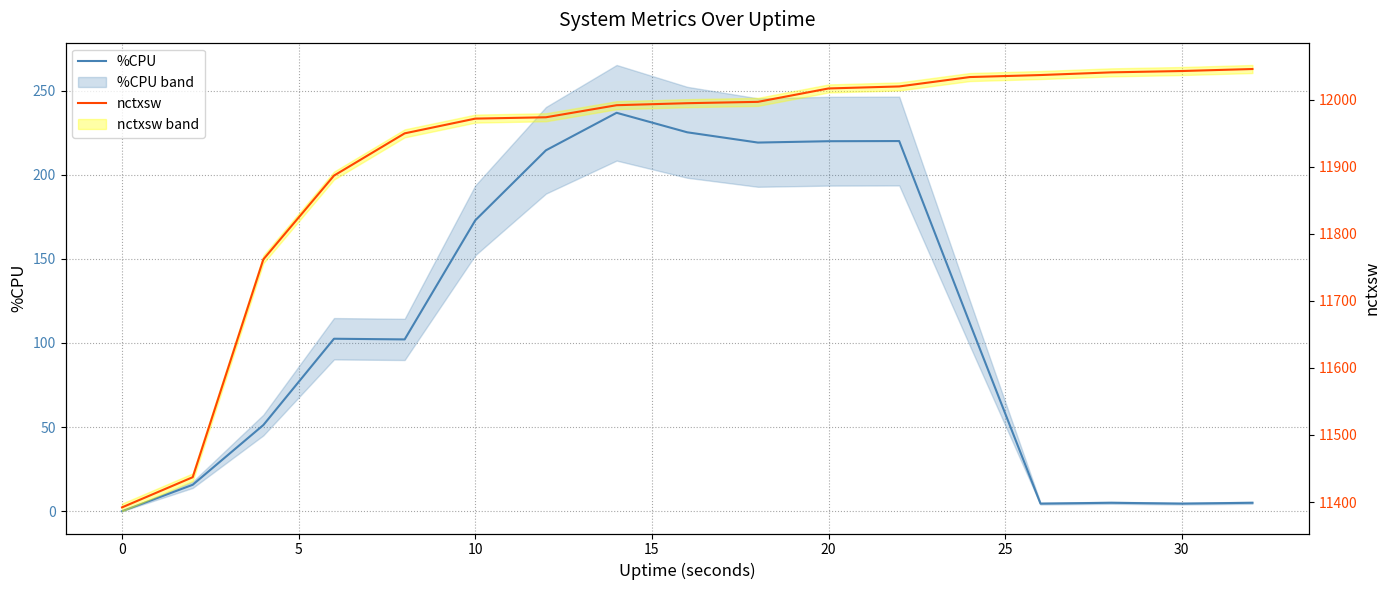

How many lines are shown in the chart?

2